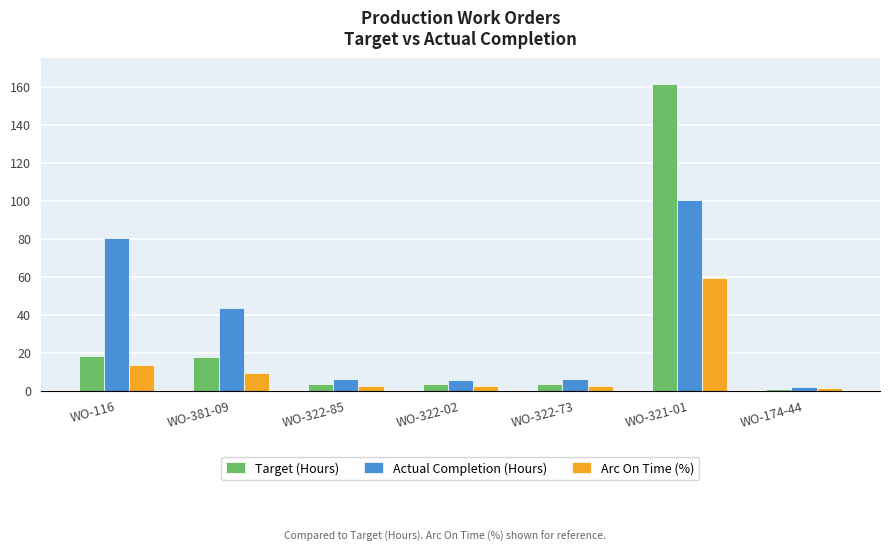

How many values in the Target (Hours) series are below 3?

1